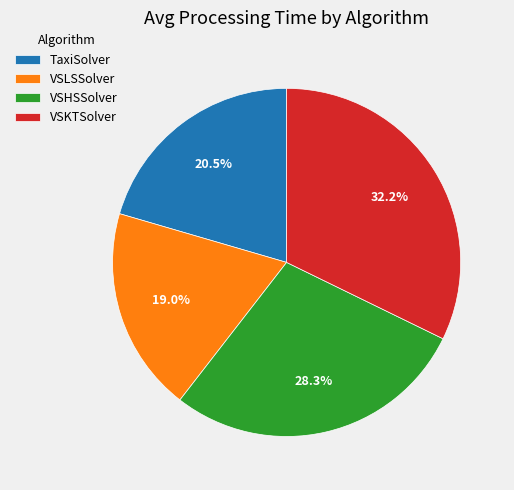

True or false: VSKTSolver accounts for 32% of the total.

True